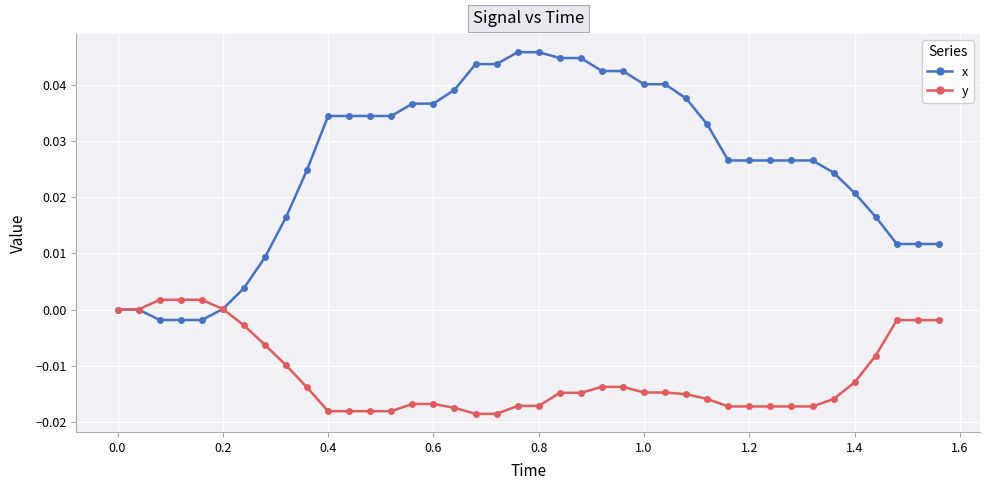

How many data points does each series have?

40